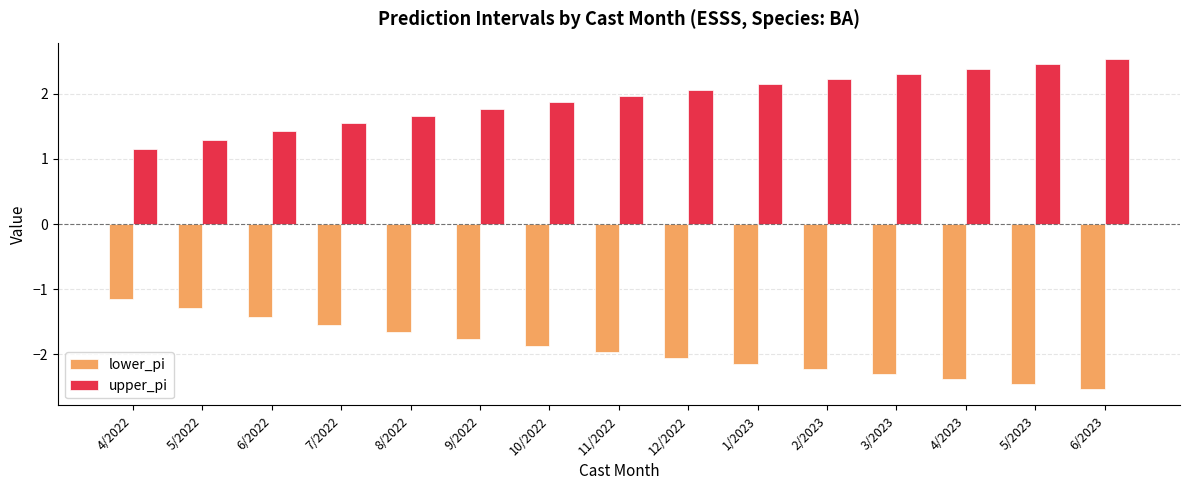

What are all the series names shown in the legend?

lower_pi, upper_pi